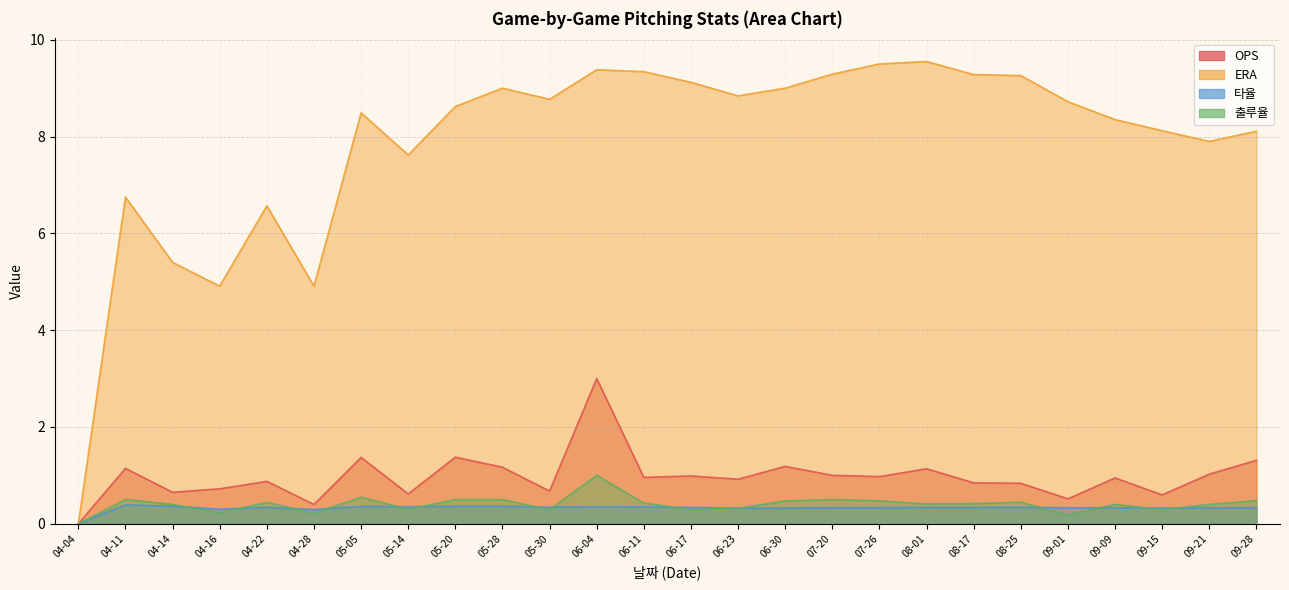

Does the chart have visible grid lines?

Yes